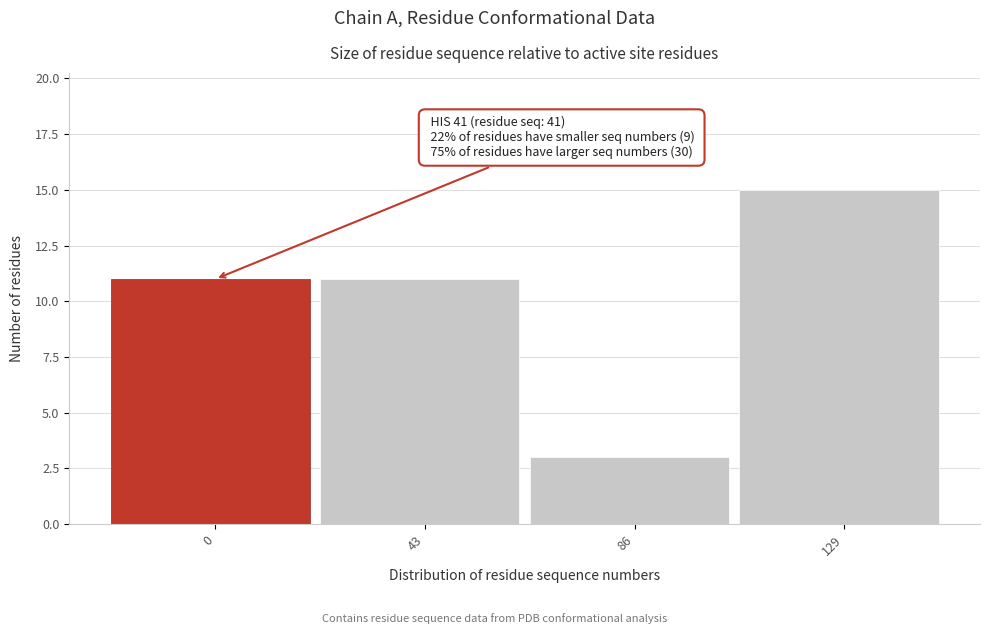

Reading right to left, extract all data points from this chart.

129=15	86=3	43=11	0=11